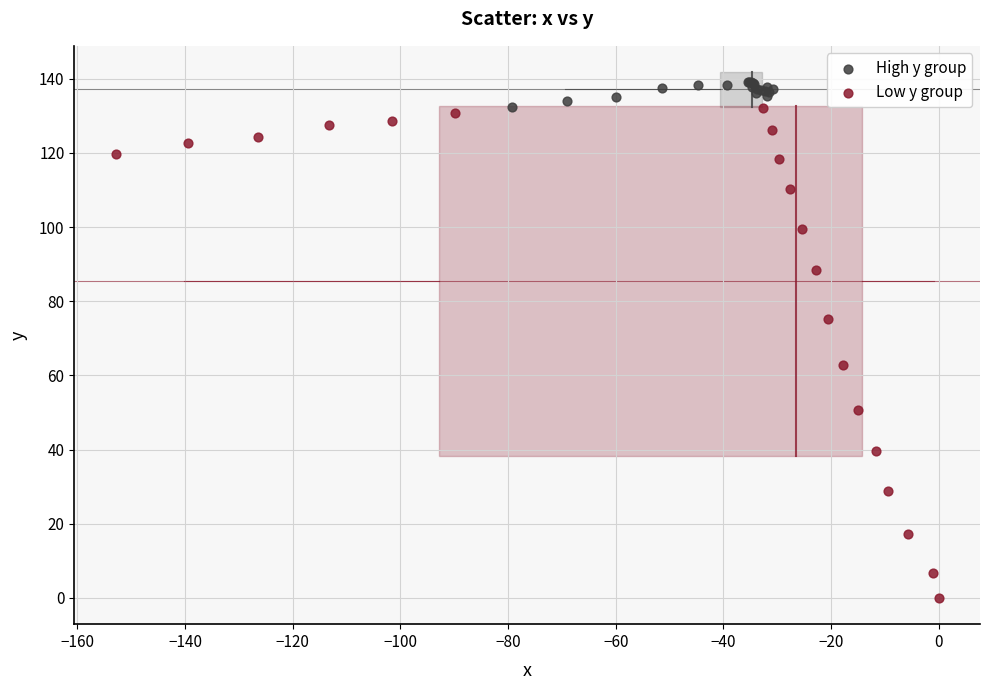

Which series has the widest spread of Y values?

Low y group